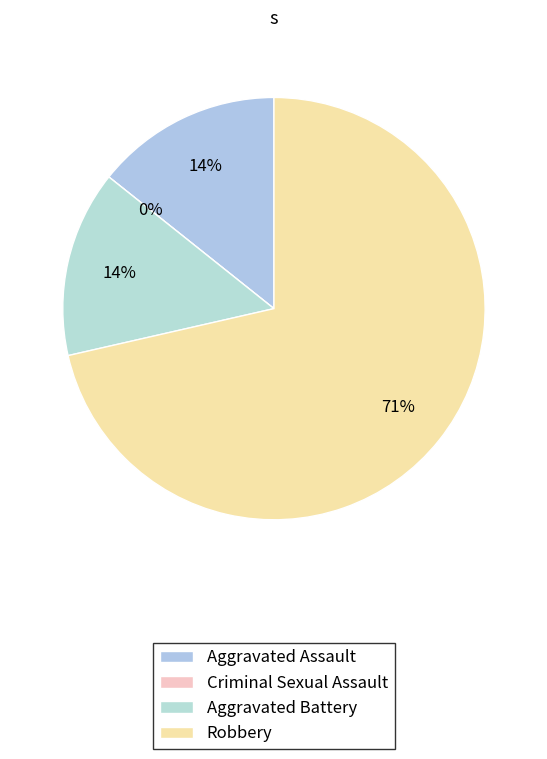

To the nearest percent, what is the difference between the Criminal Sexual Assault and Robbery slice percentages?

71%